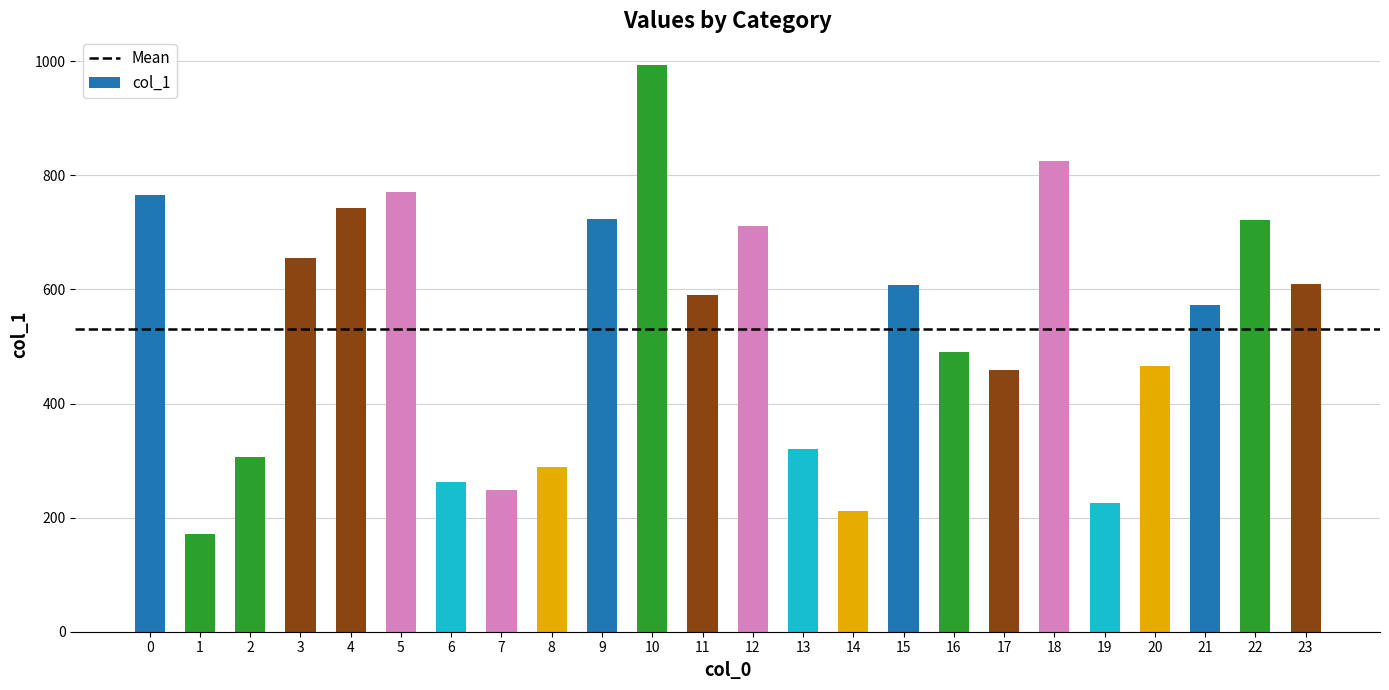

How many distinct data groups are displayed?

1